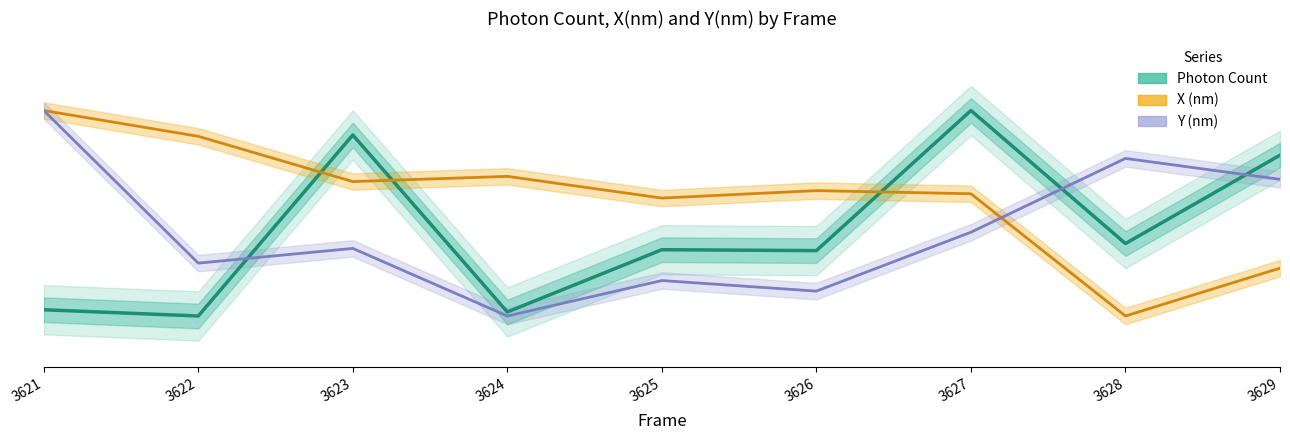

What is the value of the Y (nm) point at the 3rd from the left?

0.3